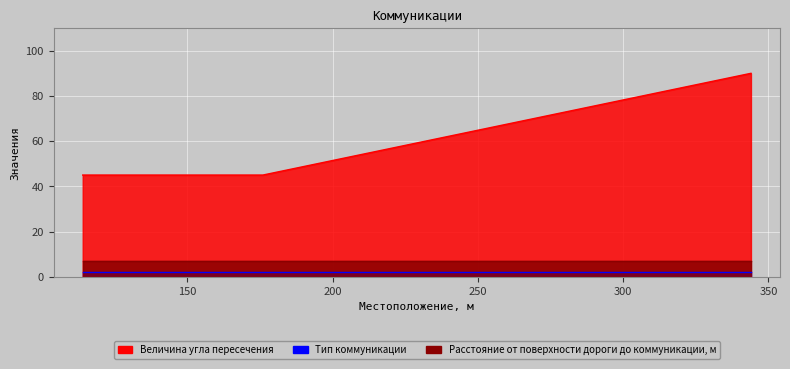

What is the value of the Тип коммуникации point at the 2nd from the left?

2